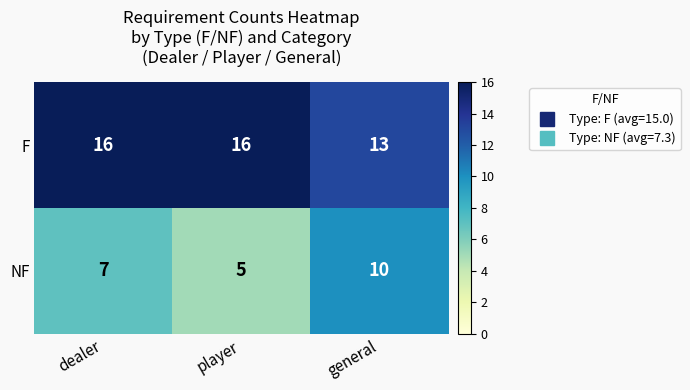

Which series has the largest total across all categories?

F